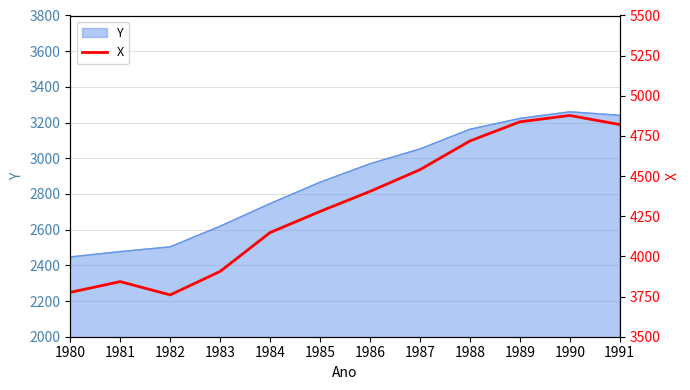

True or false: the data shows 4148.5 at 1984.

True